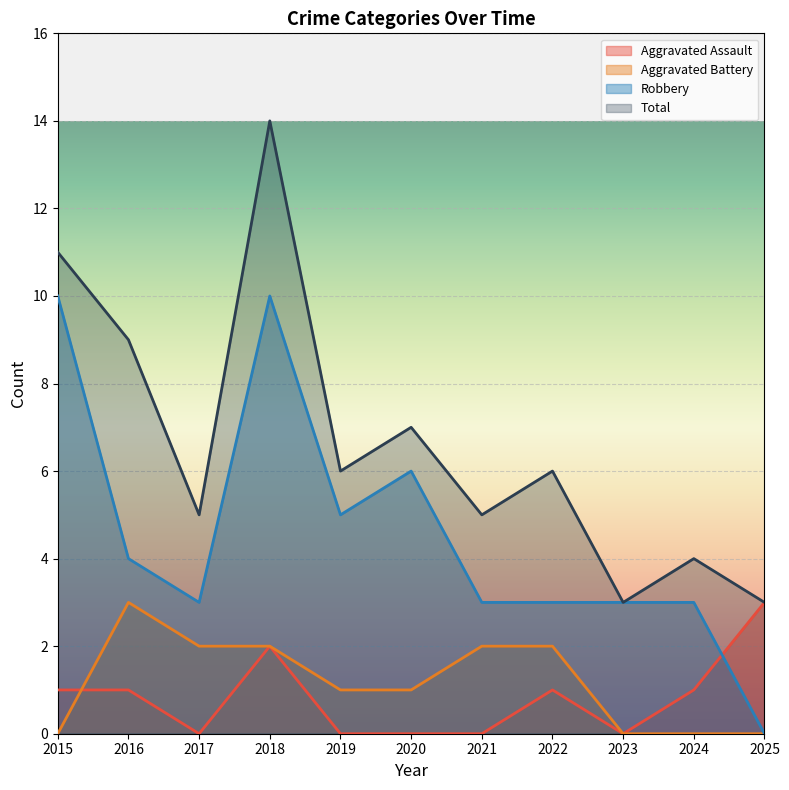

Which series has the largest range (max minus min)?

Total